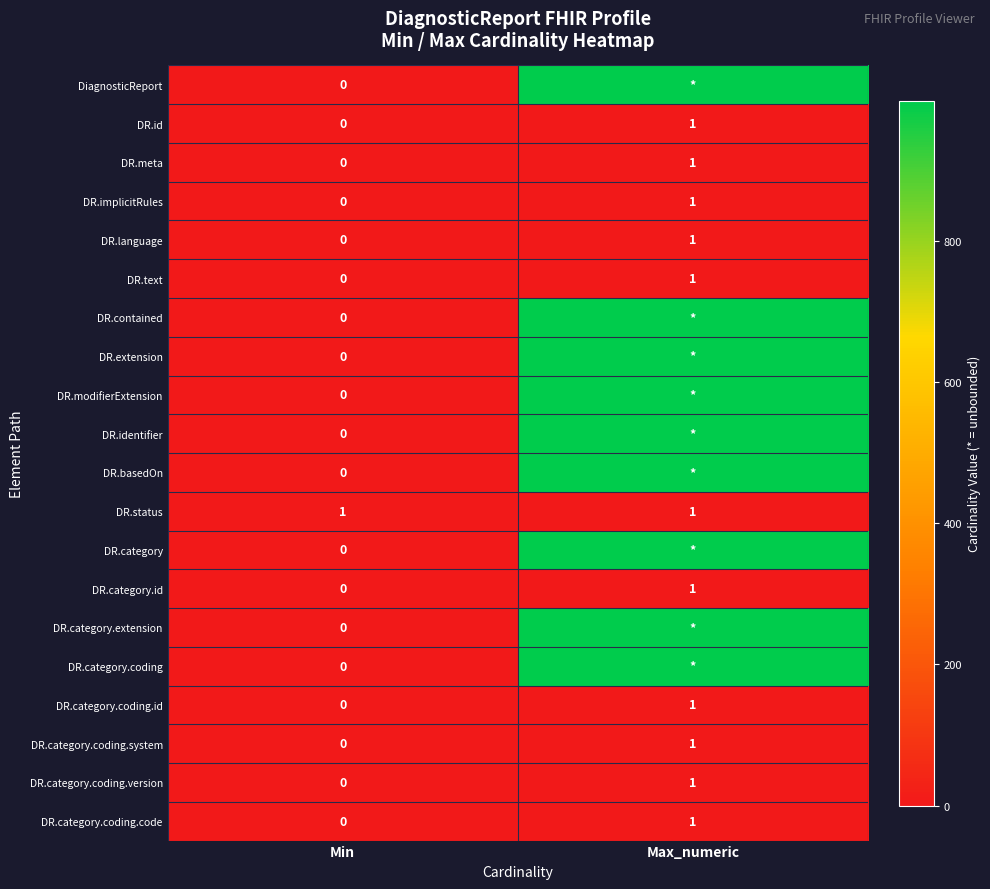

Between Max_numeric and Min, which is larger?

Max_numeric